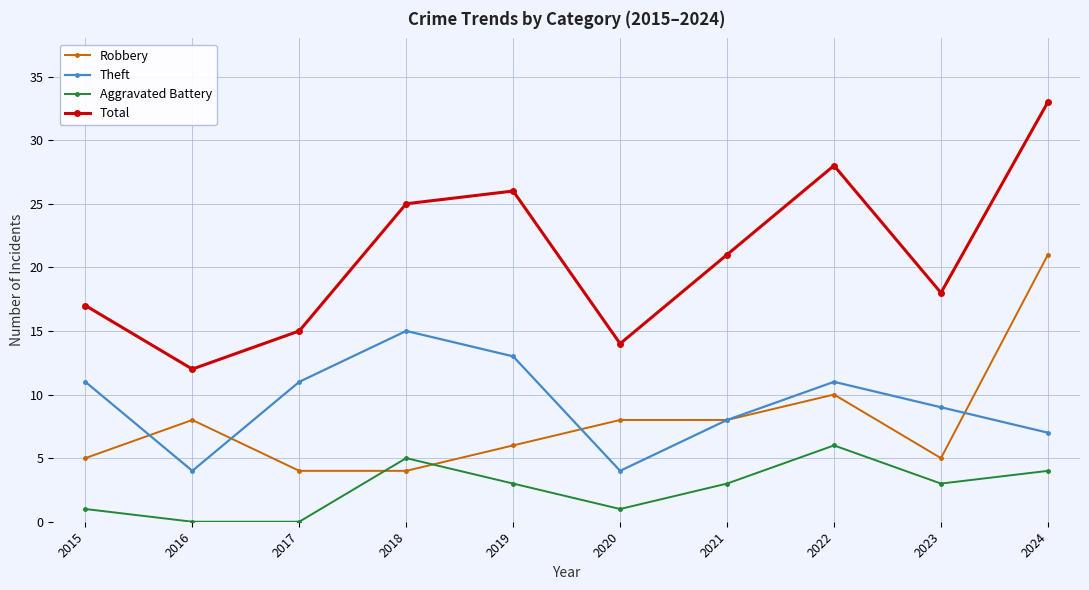

True or false: Aggravated Battery has a value of 3 at 2023.

True